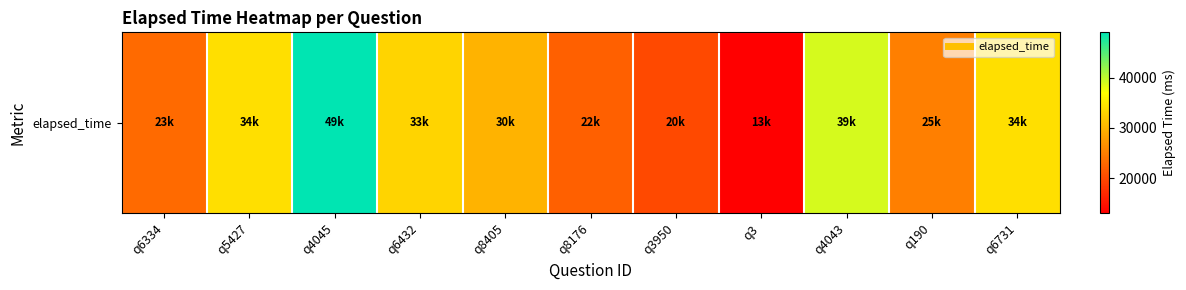

Reading left to right, transcribe all the data shown in this chart.

q6334=23000	q5427=34000	q4045=49000	q6432=33000	q8405=30000	q8176=22000	q3950=20000	q3=13000	q4043=39000	q190=25000	q6731=34000